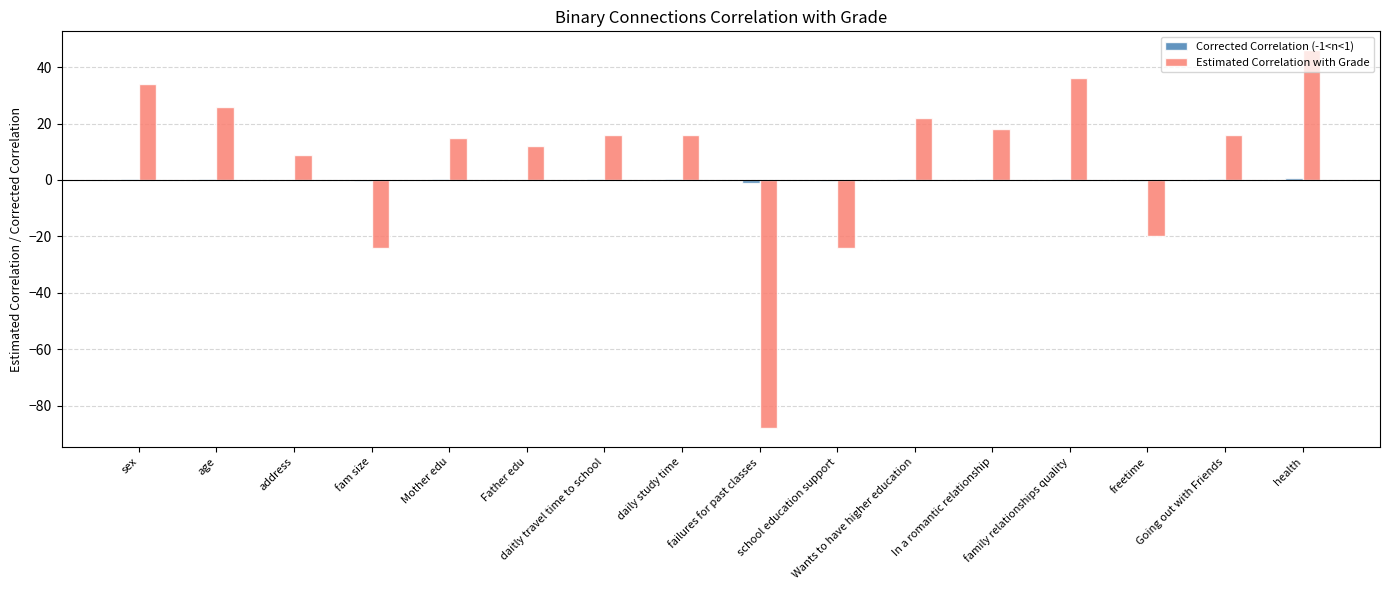

How many distinct data groups are displayed?

2